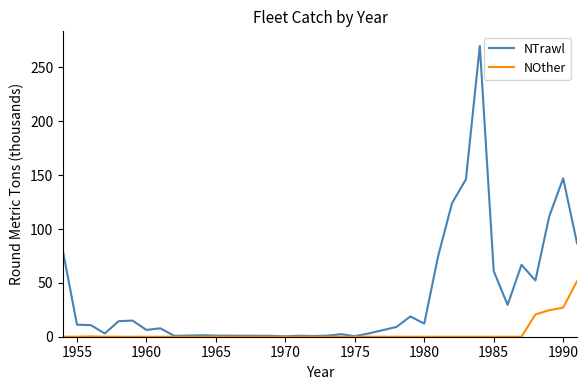

Rank the series by their maximum value, from highest to lowest.

NTrawl, NOther